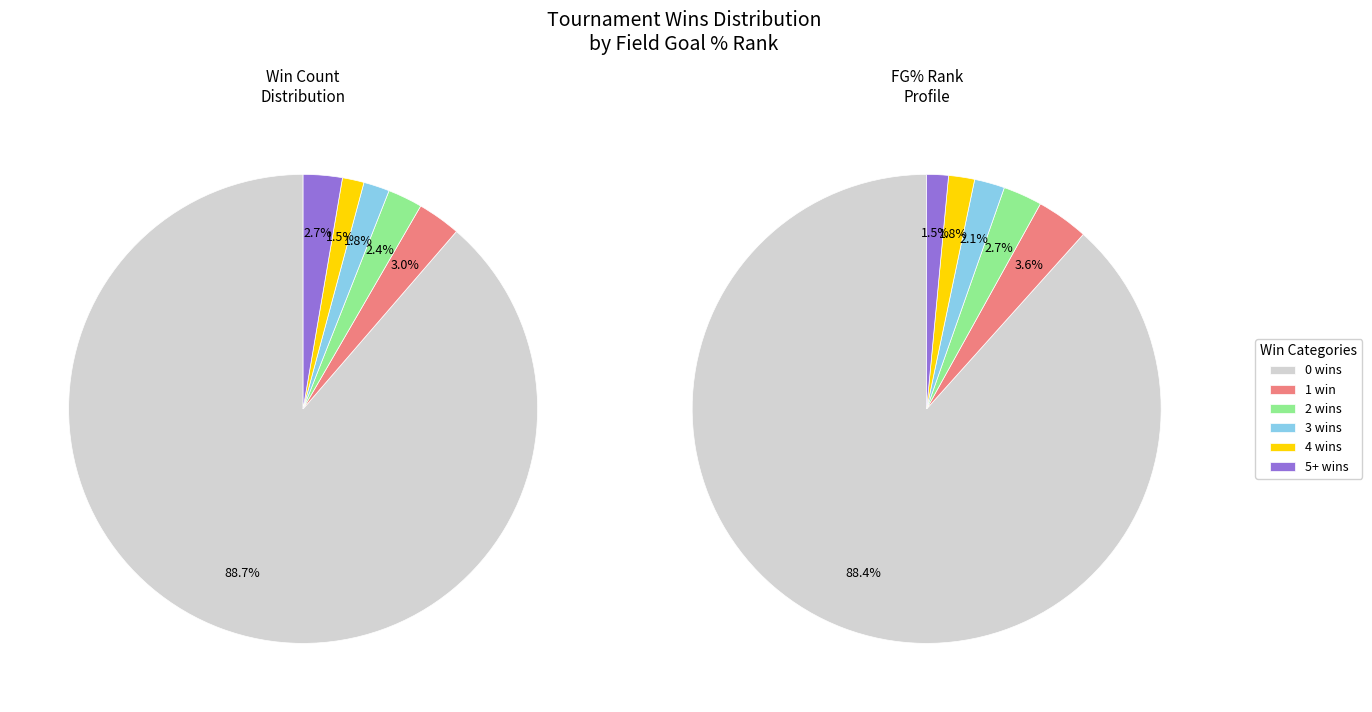

Is it true that 3 wins is 14% of the pie?

False